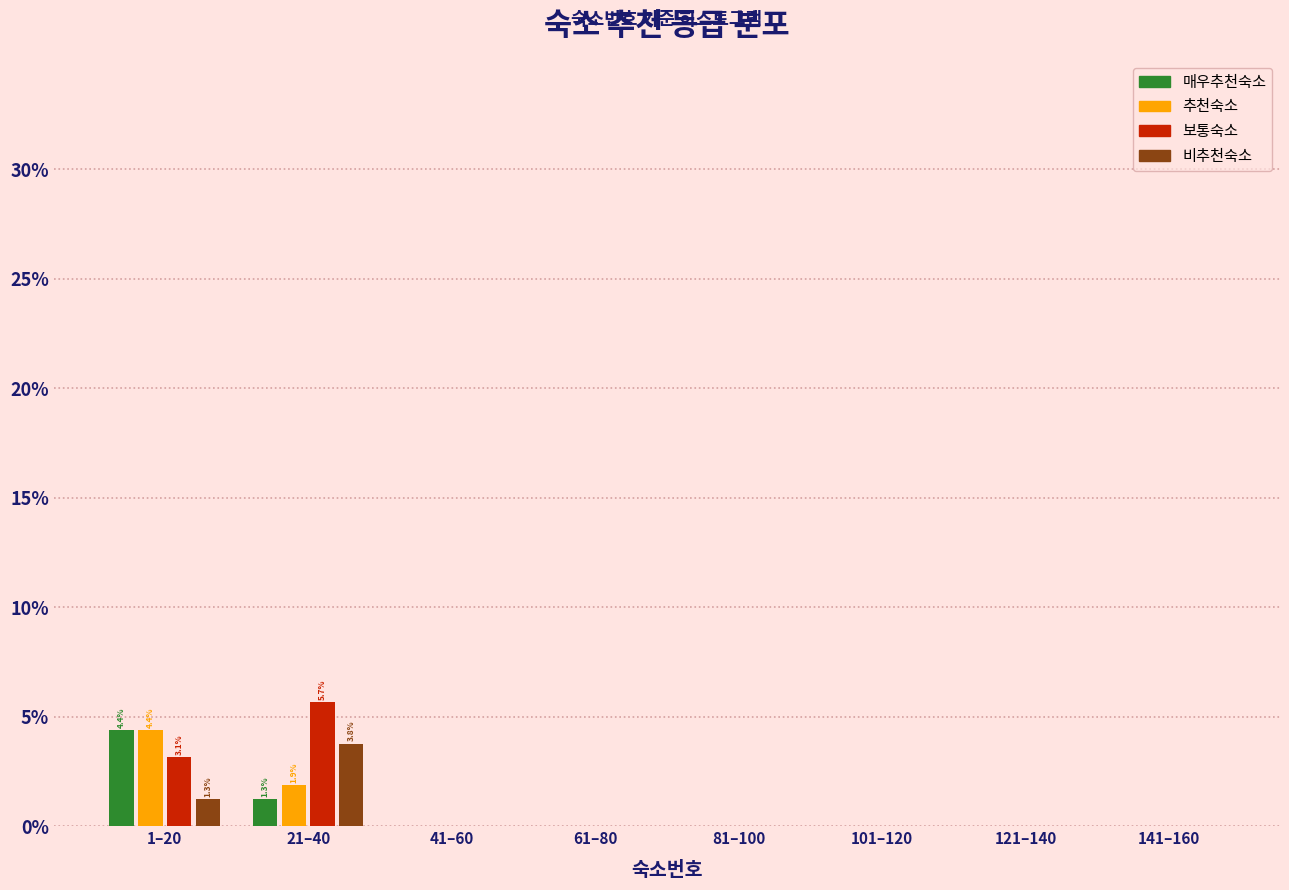

Between 21–40 and 141–160, which series saw the biggest shift?

보통숙소